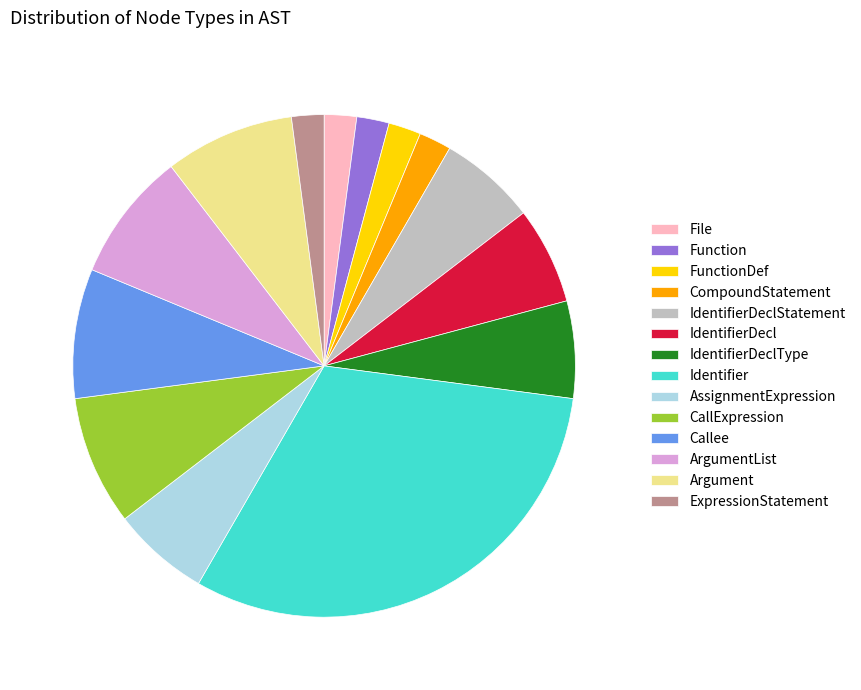

True or false: IdentifierDeclStatement accounts for 6% of the total.

True